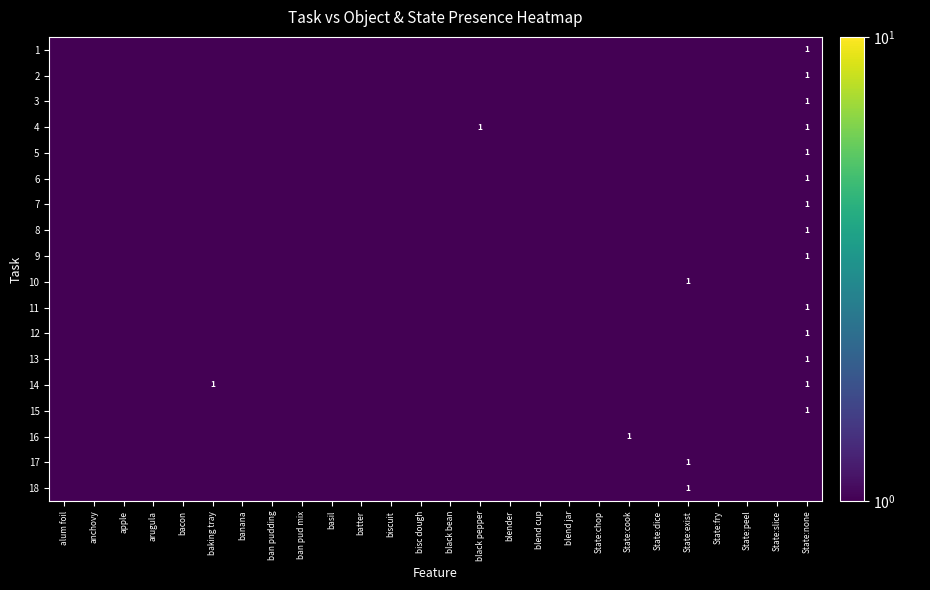

List the labels in order of 3 value, smallest first.

alum foil, anchovy, apple, arugula, bacon, baking tray, banana, ban pudding, ban pud mix, basil, batter, biscuit, bisc dough, black bean, black pepper, blender, blend cup, blend jar, State:chop, State:cook, State:dice, State:exist, State:fry, State:peel, State:slice, State:none